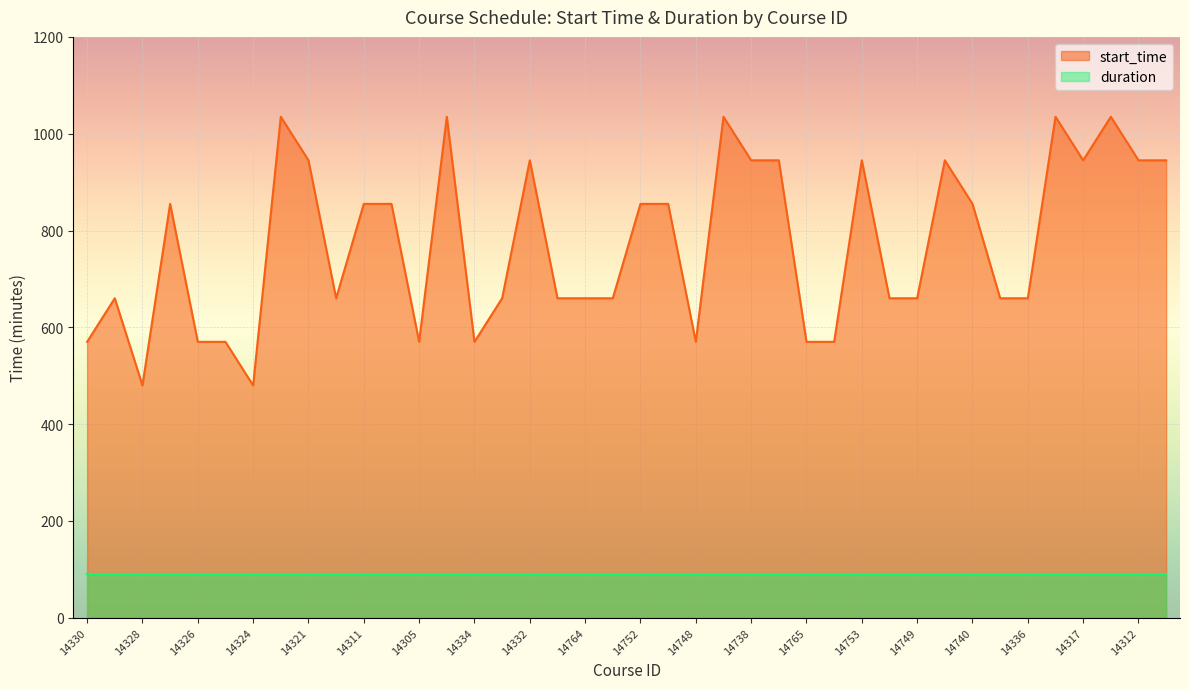

At which category does the data reach its first local valley?

14328